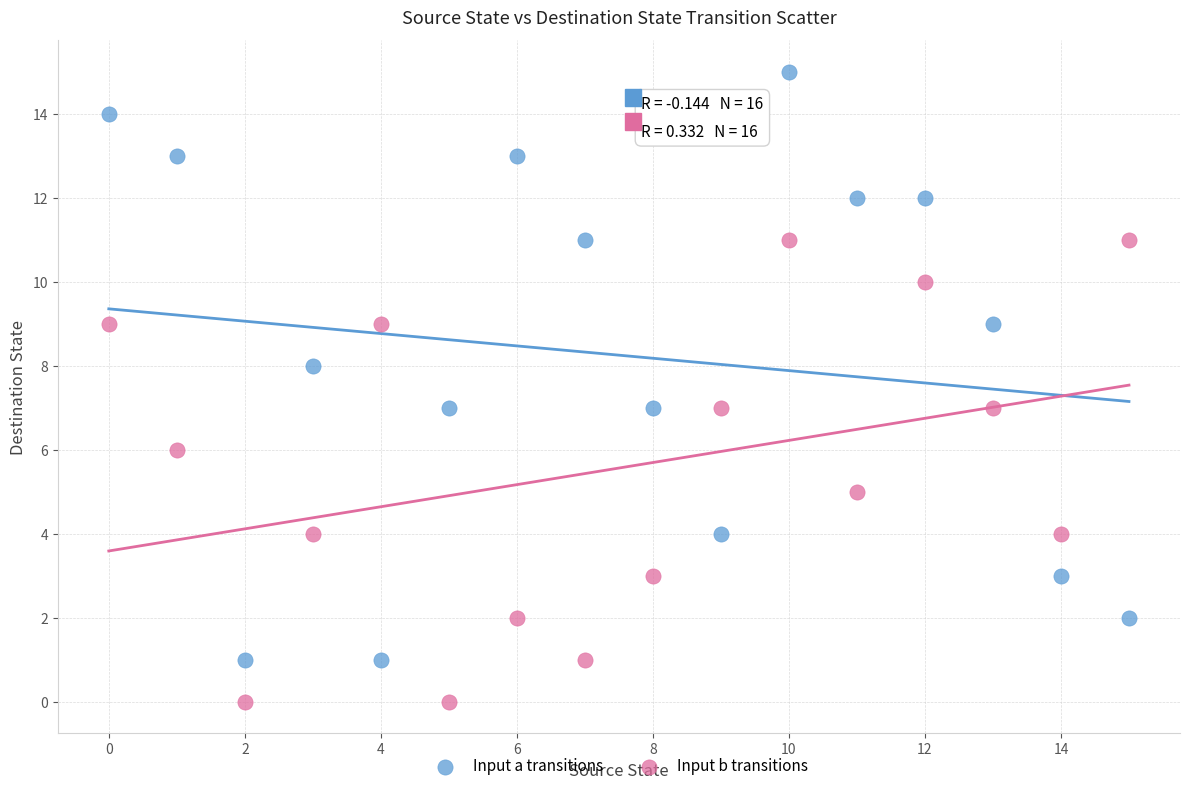

What are all the series names shown in the legend?

Input a transitions, Input b transitions